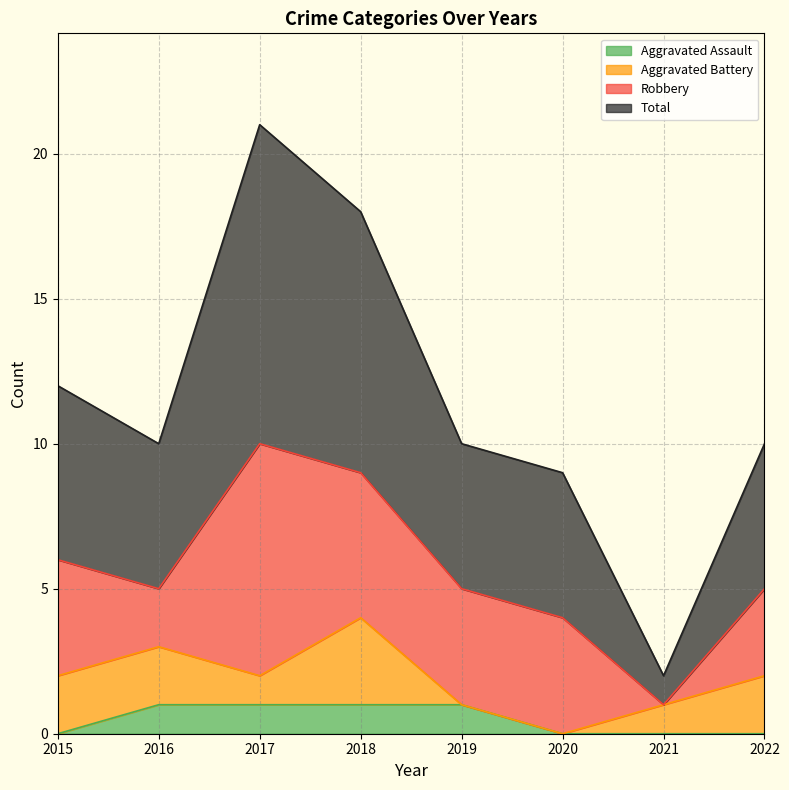

Is it true that Aggravated Assault equals 0 at 2015?

True